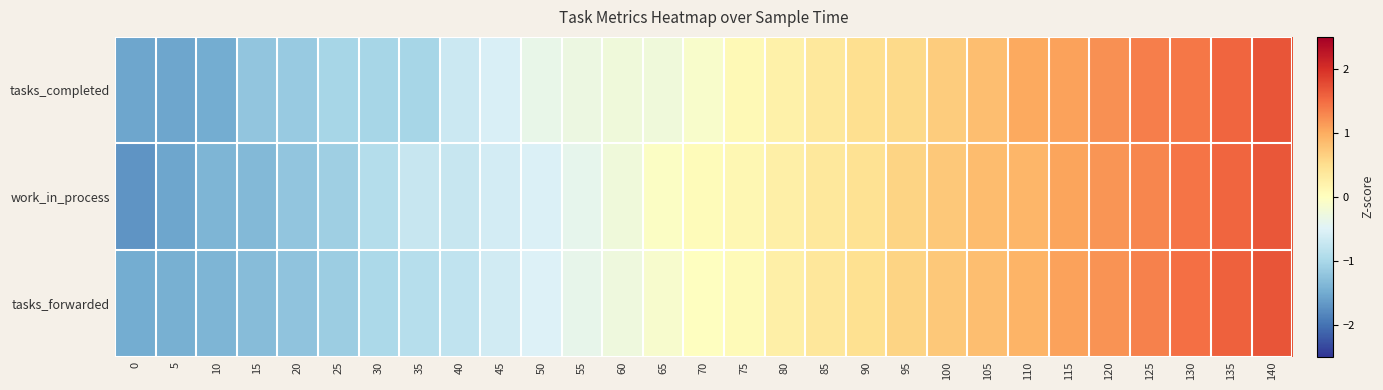

What is the spread (max minus min) of values at 45?

0.1